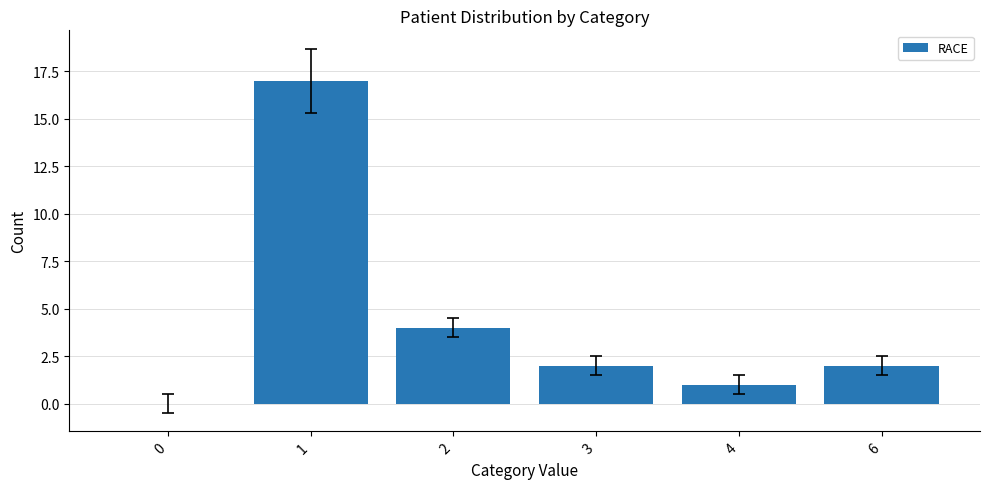

Does the chart contain stacked bars?

No